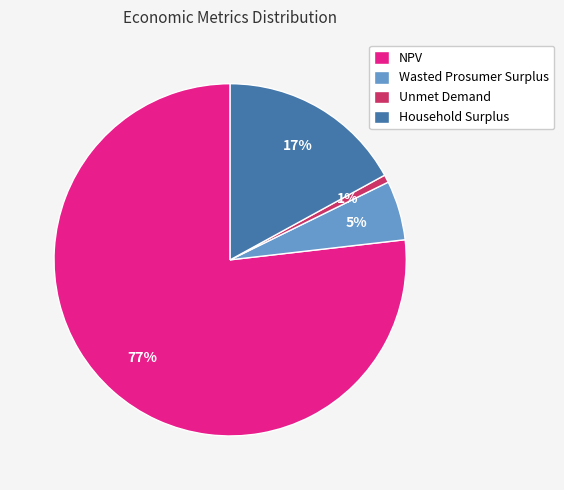

How many segments does this pie chart have?

4